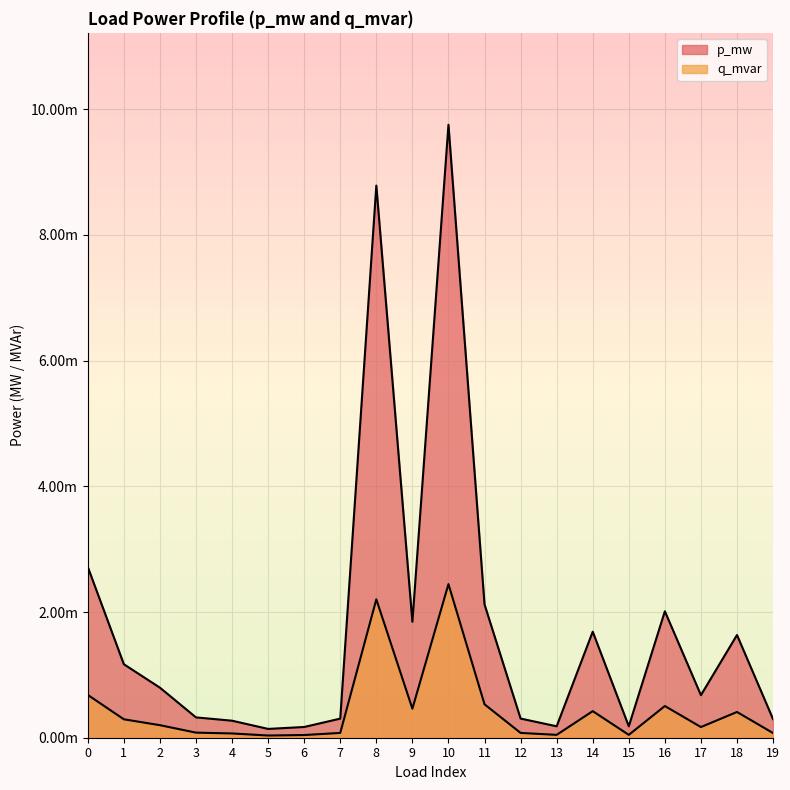

True or false: q_mvar and p_mw cross at least once.

False